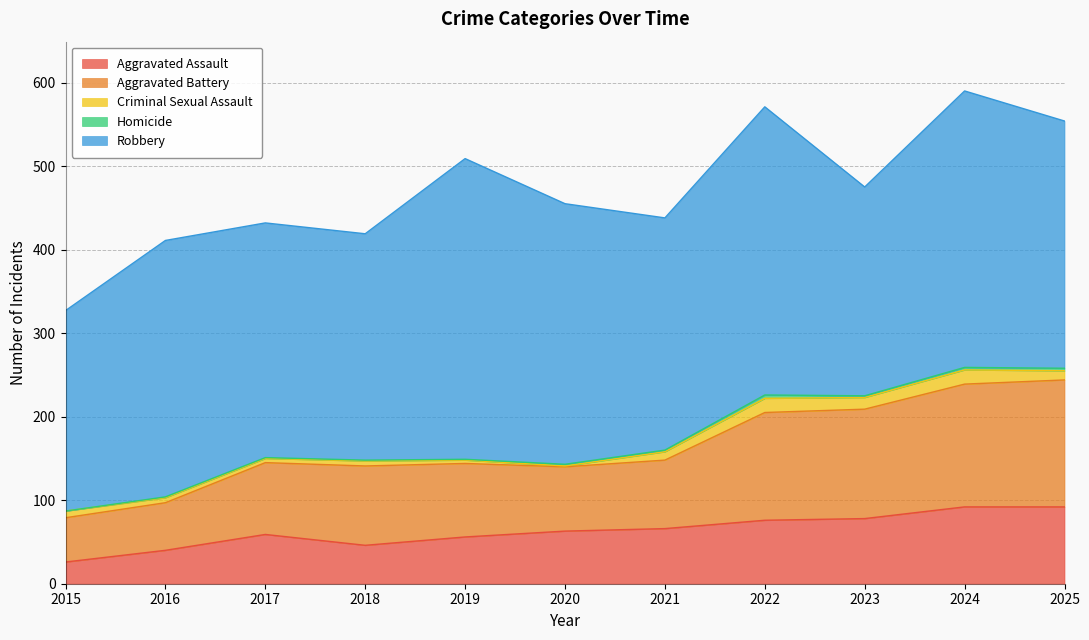

True or false: Aggravated Assault and Homicide cross at least once.

False